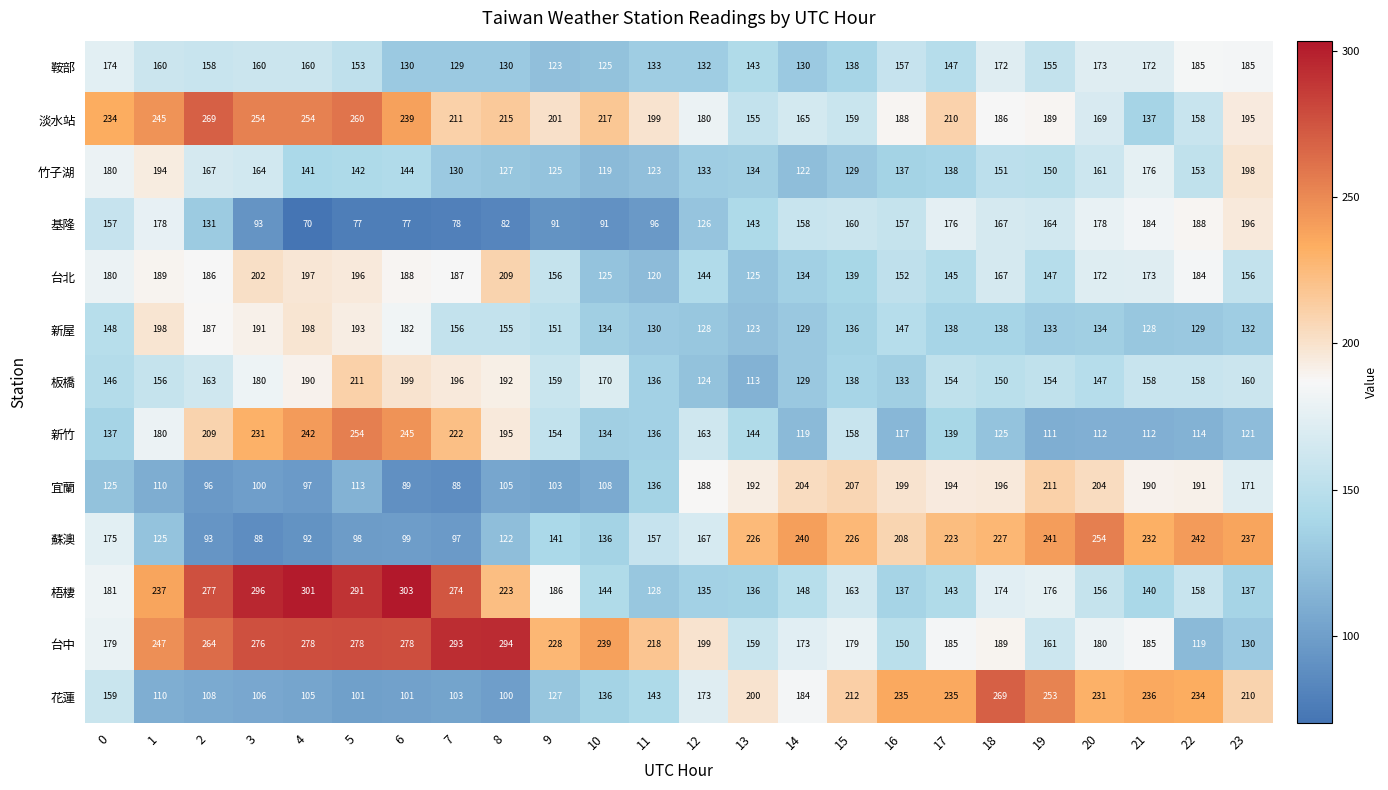

What is the difference between the highest and lowest values at 13?

113